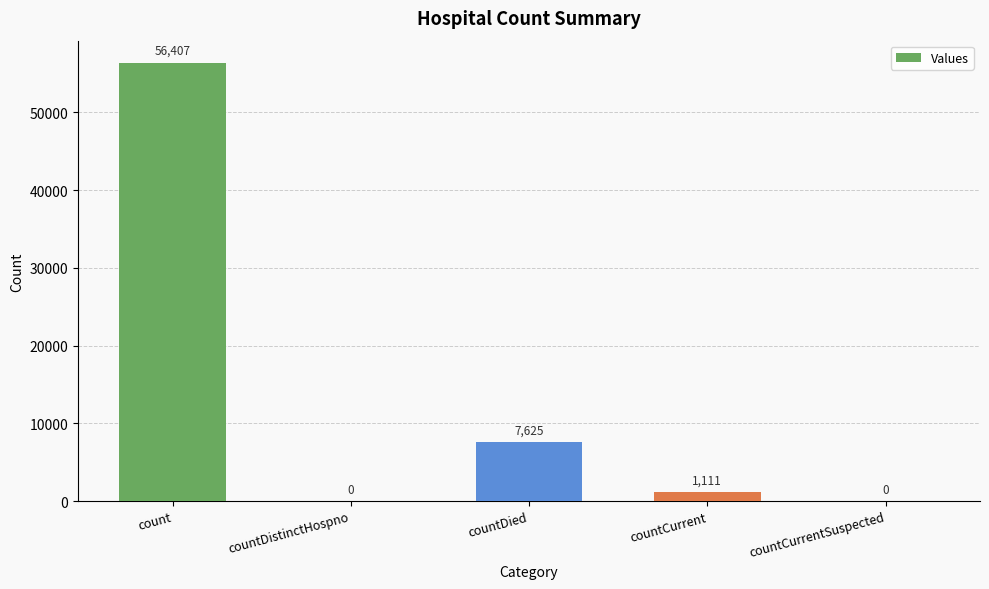

At which category does the chart reach its peak across all series?

count